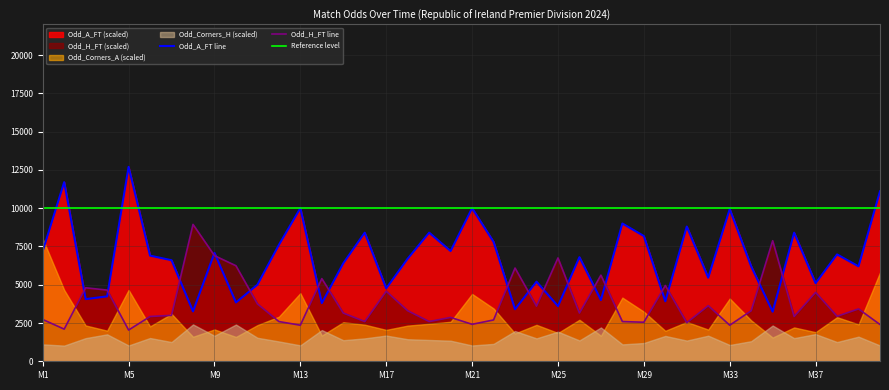

Which series has the largest range (max minus min)?

Odd_A_FT